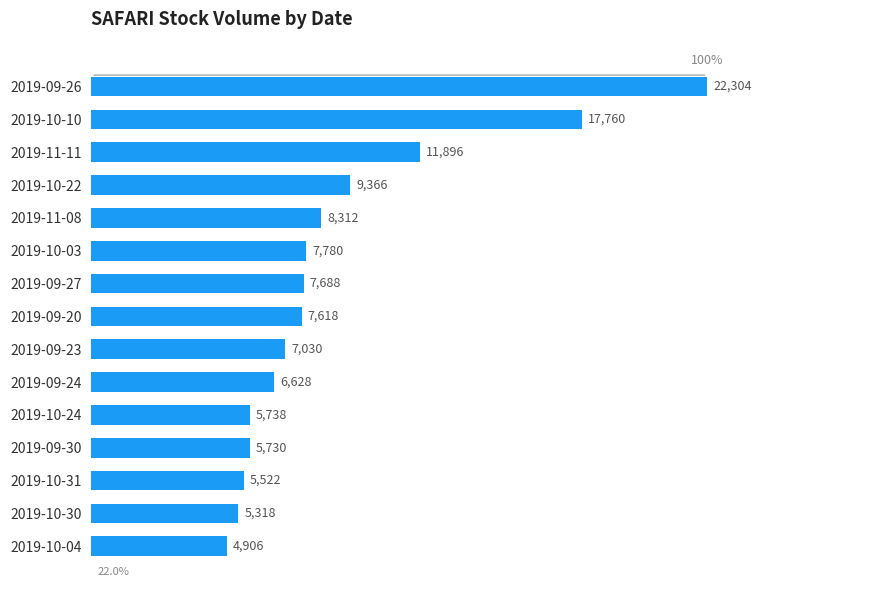

At which label is the value closest to 13605?

2019-11-11